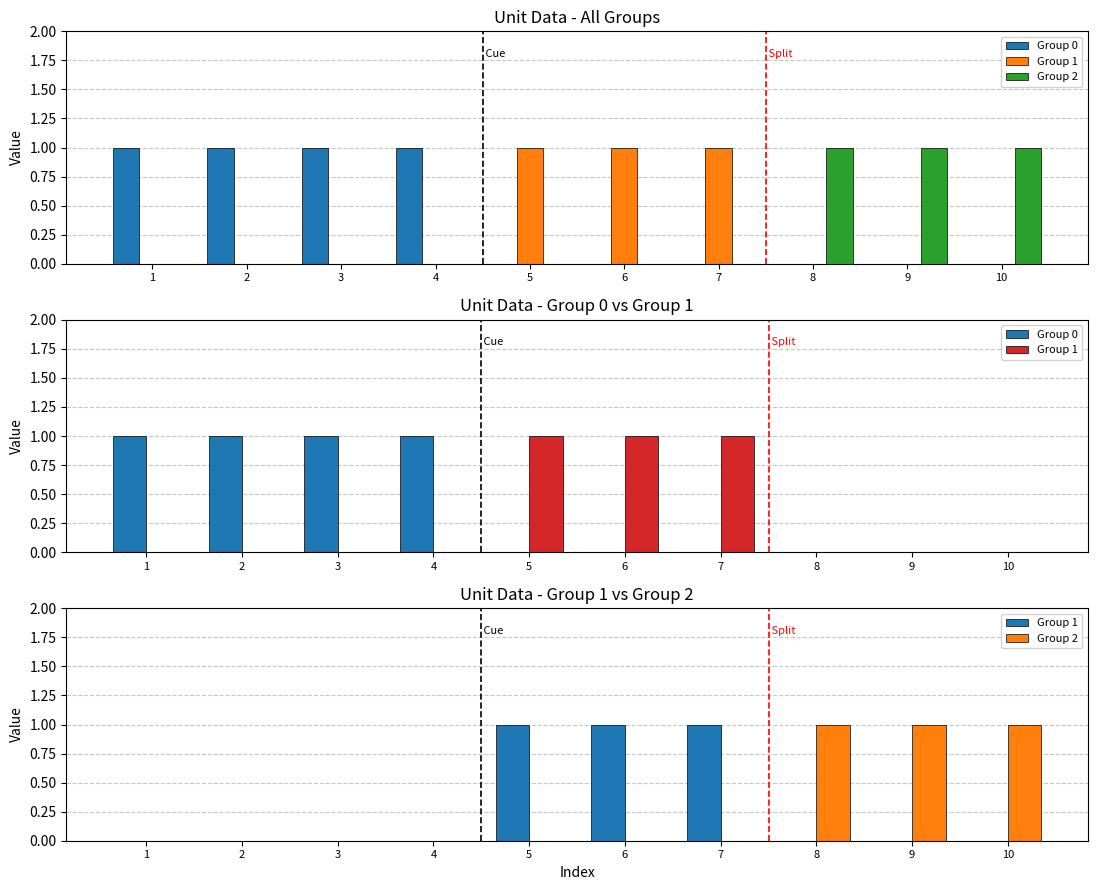

What is the sum of all Group 2 values?

3